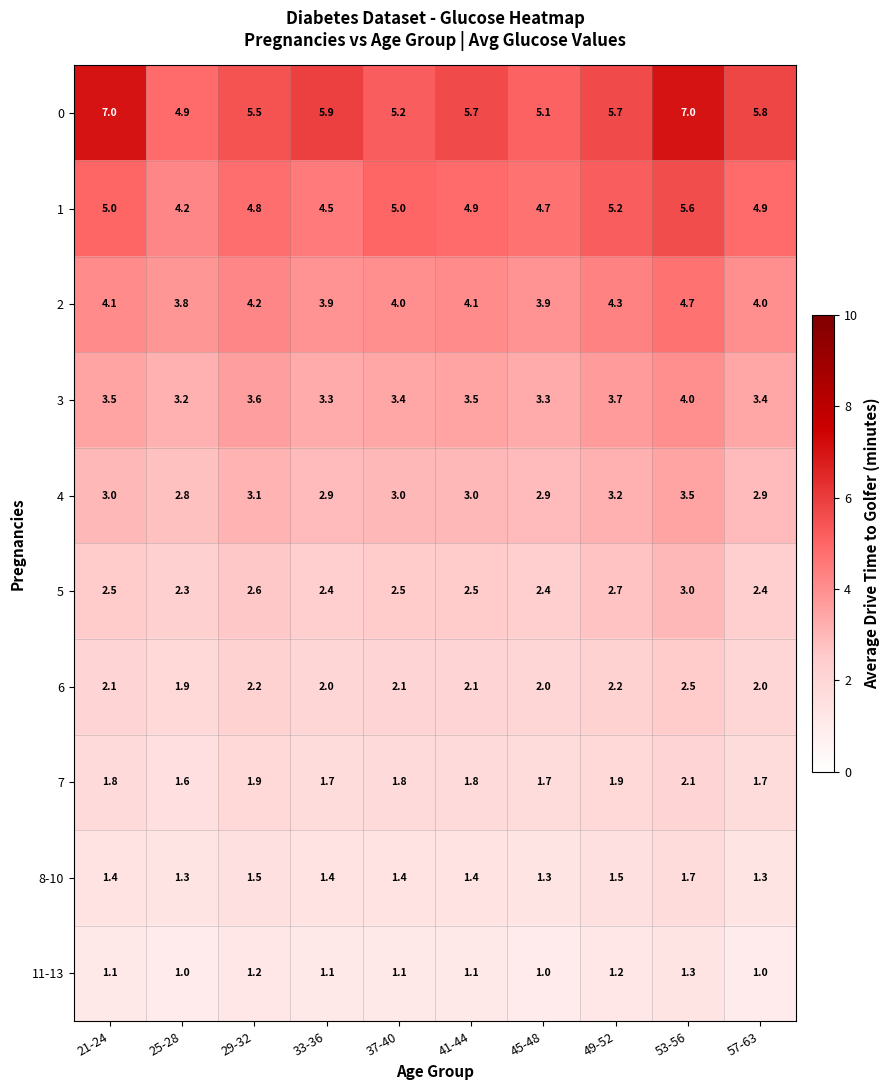

Which series has the largest total across all categories?

0